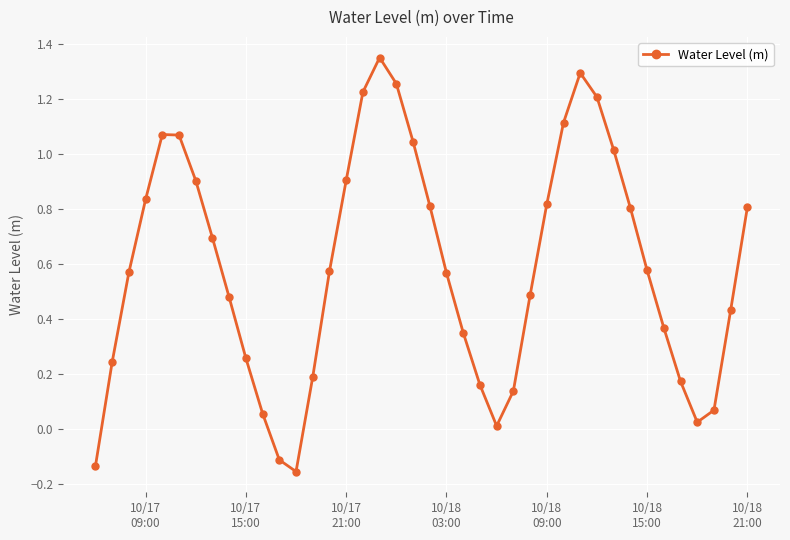

Count the number of values greater than 0.

37